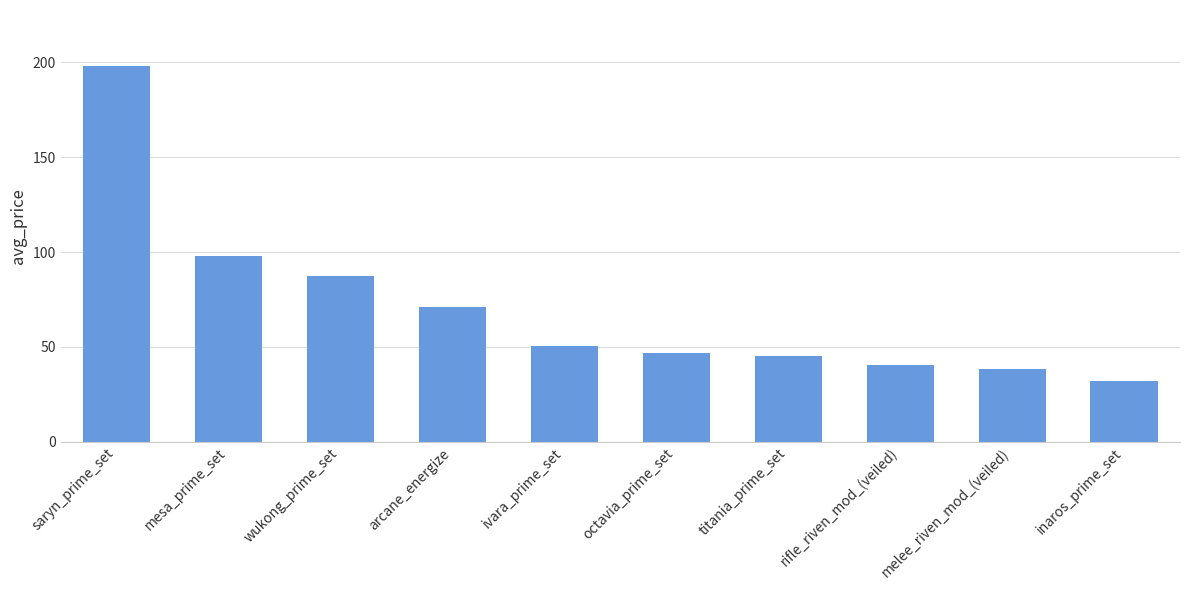

What position from the right is mesa_prime_set?

9